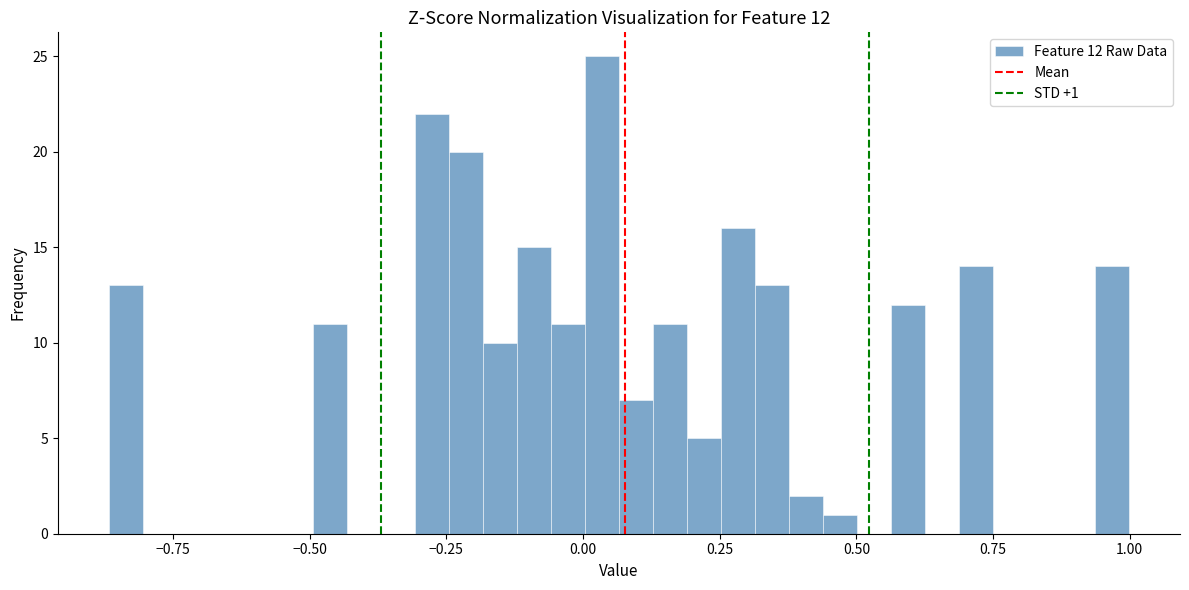

Around what value on the x-axis is the tallest bar? Give the approximate position of its centre, as read against the axis.

0.05